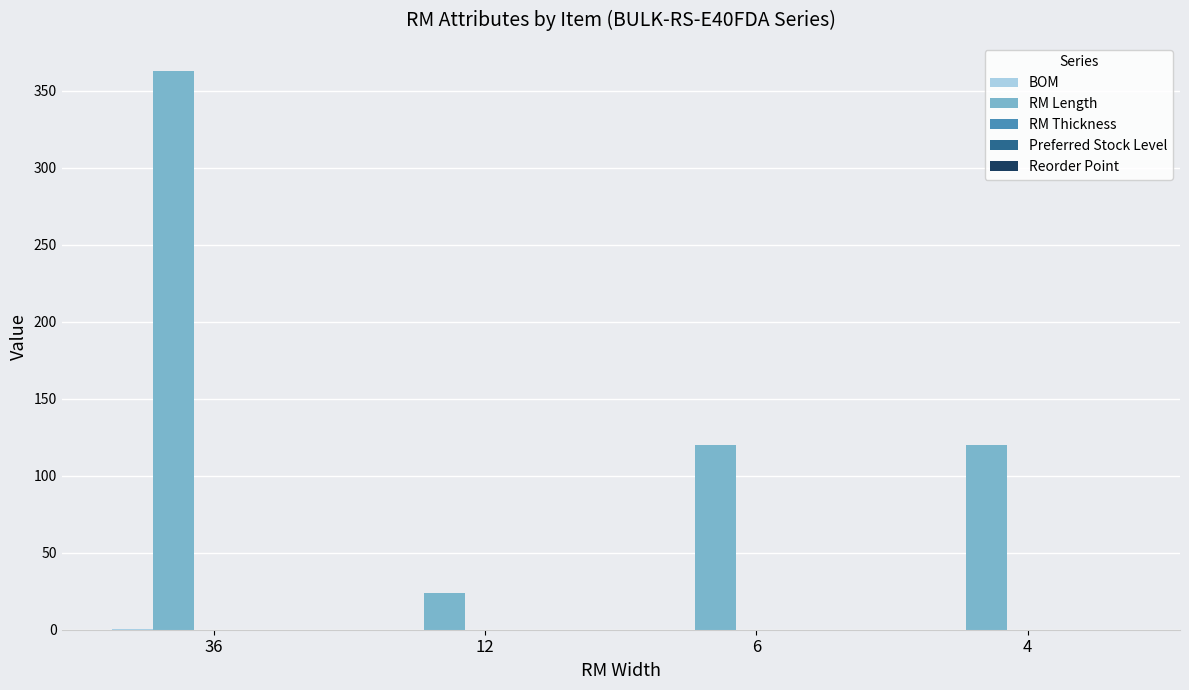

Which series has the largest total across all categories?

RM Length